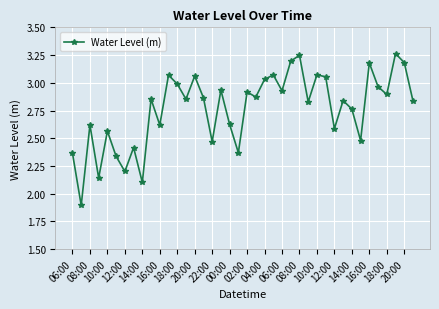

What is the smallest value displayed?

1.9